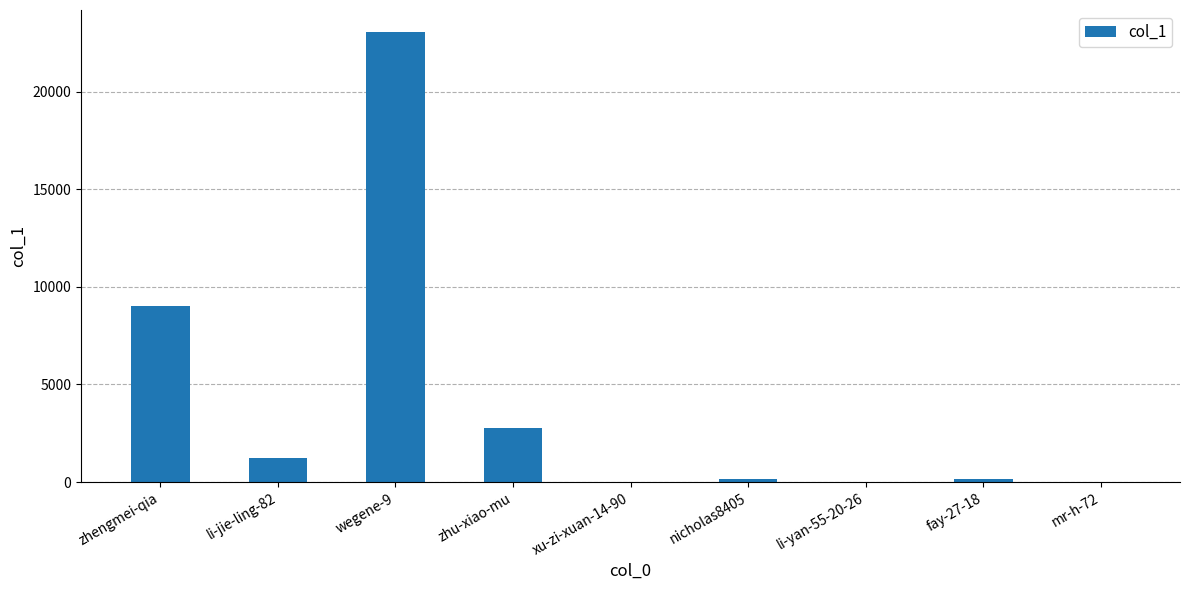

The value at nicholas8405 is 157. True or false?

True